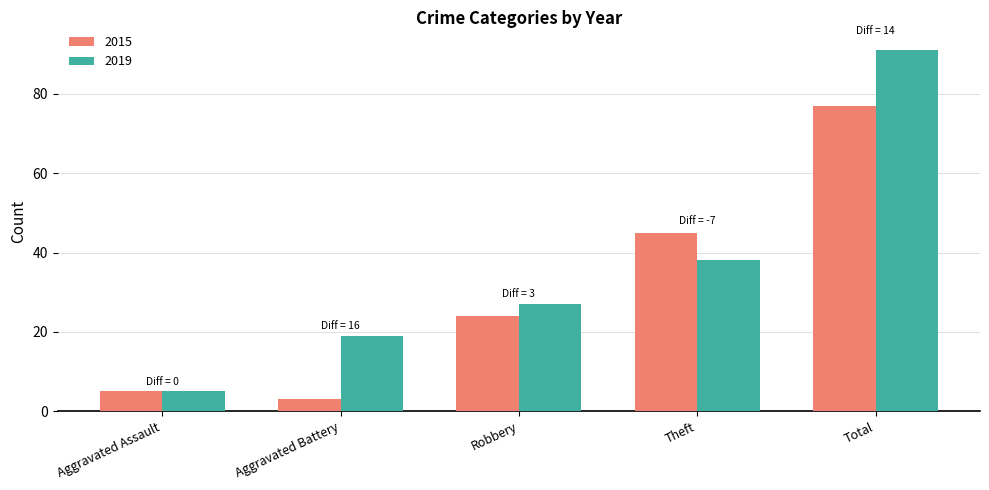

Does the chart contain any negative values?

No